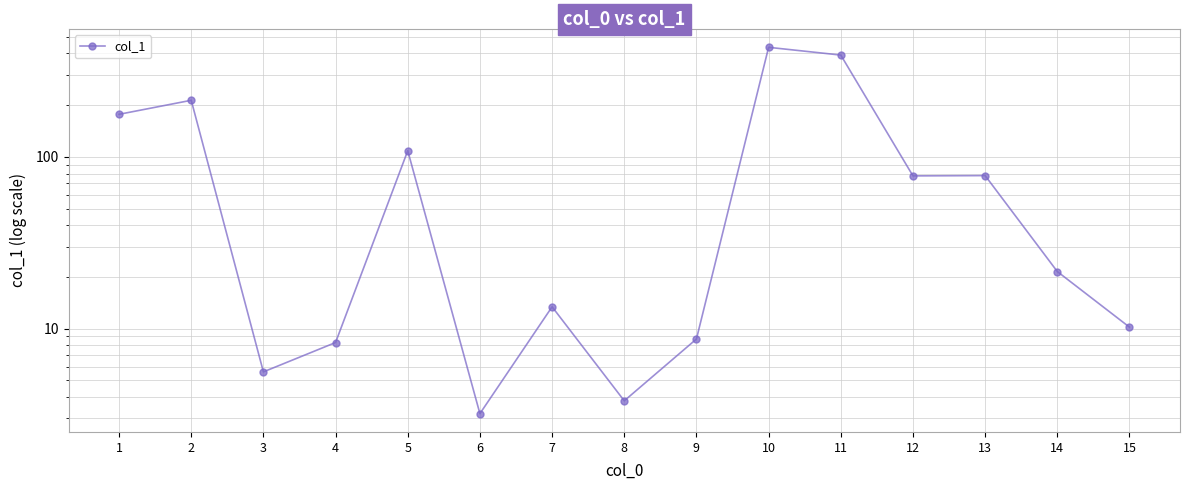

What is the value of the 13th point from the left?

77.8